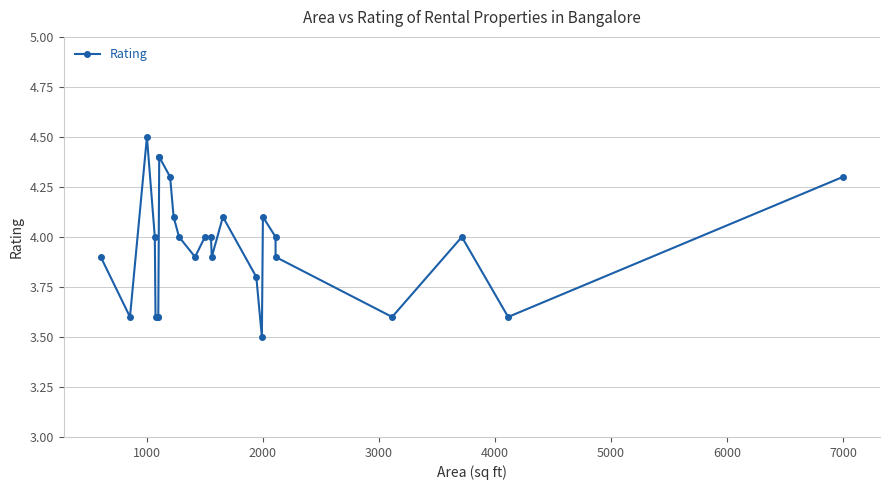

What is the value of the 4th point from the left?

4.0